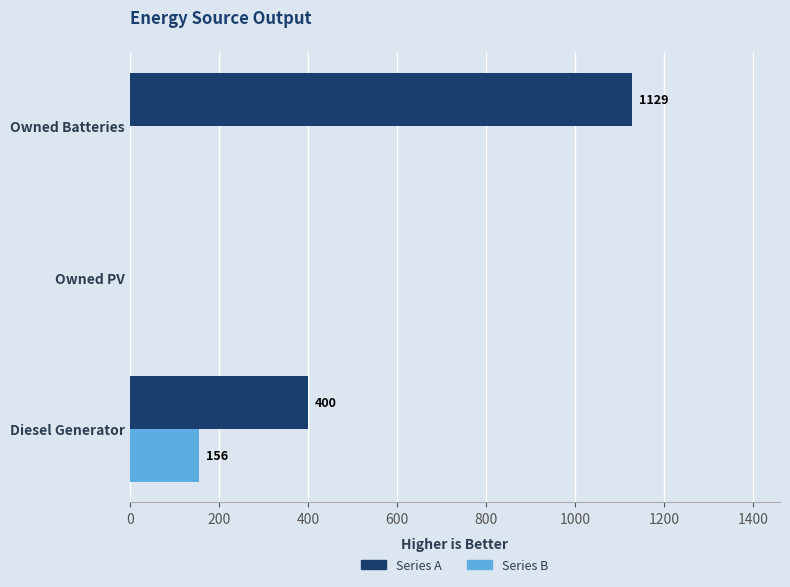

Which series has the largest range (max minus min)?

Series A